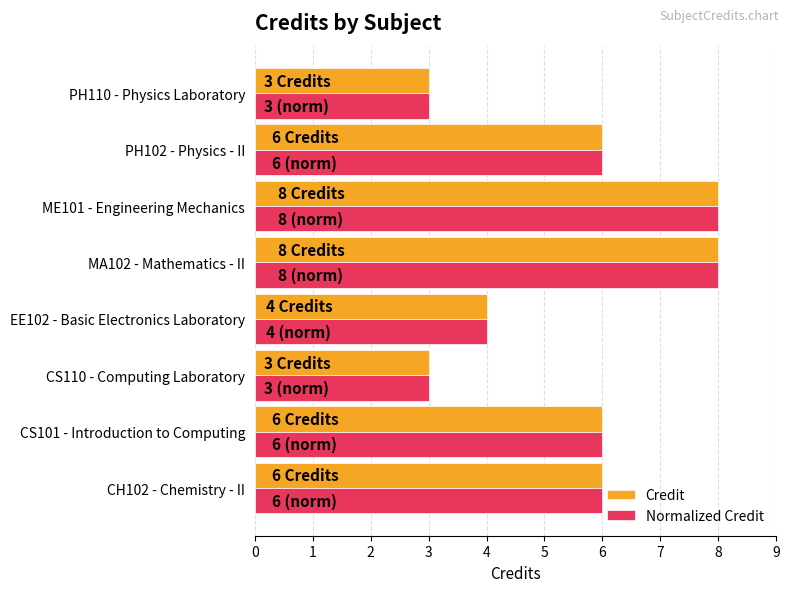

What is the average value of the Credit series?

6